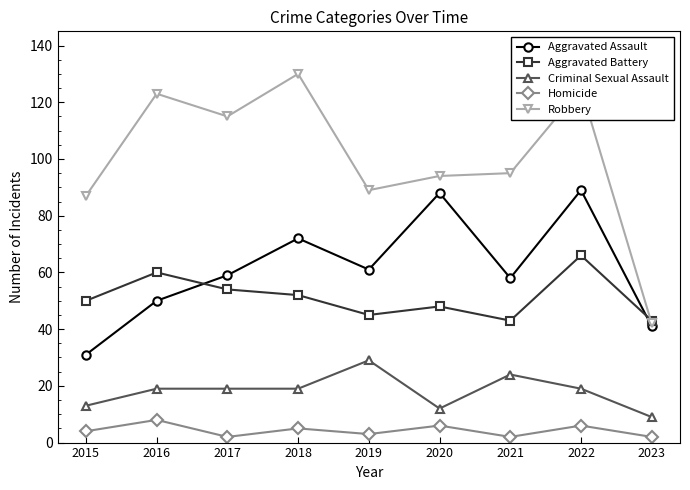

What is the spread (max minus min) of values at 2023?

41